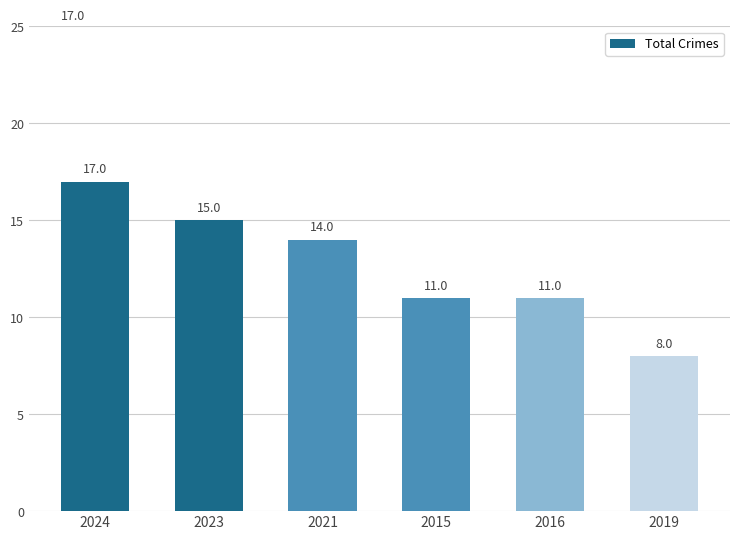

What is the value of the 3rd bar from the left?

14